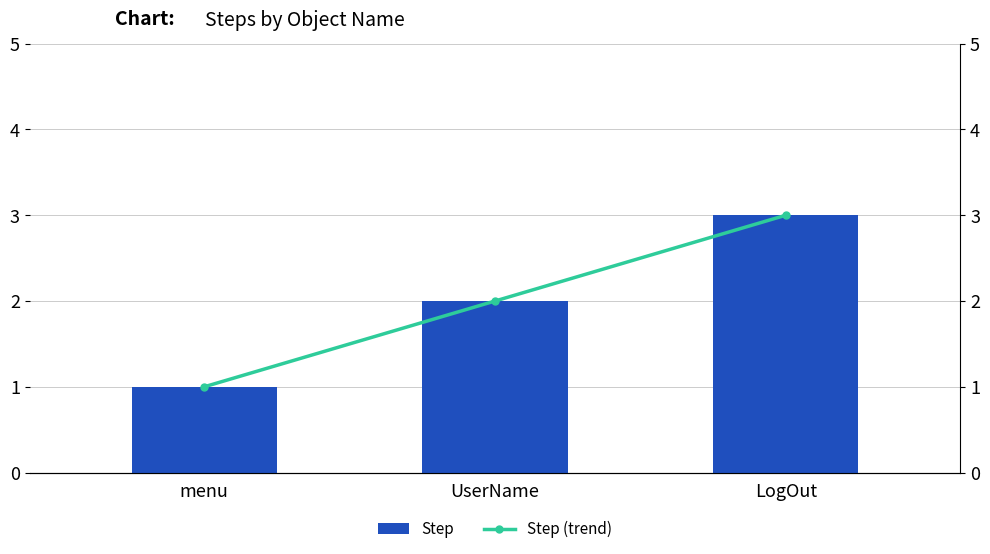

How many series are shown in this chart?

2